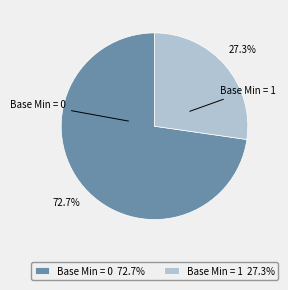

What portion of the pie excludes Base Min = 1 27.3%?

72.7%